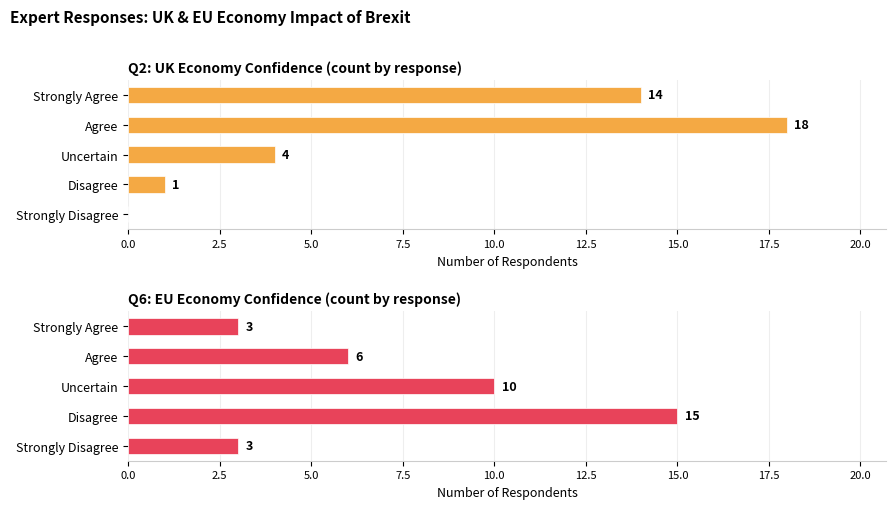

How many Q6: EU Economy Confidence (count by response) values are between 3 and 10?

4